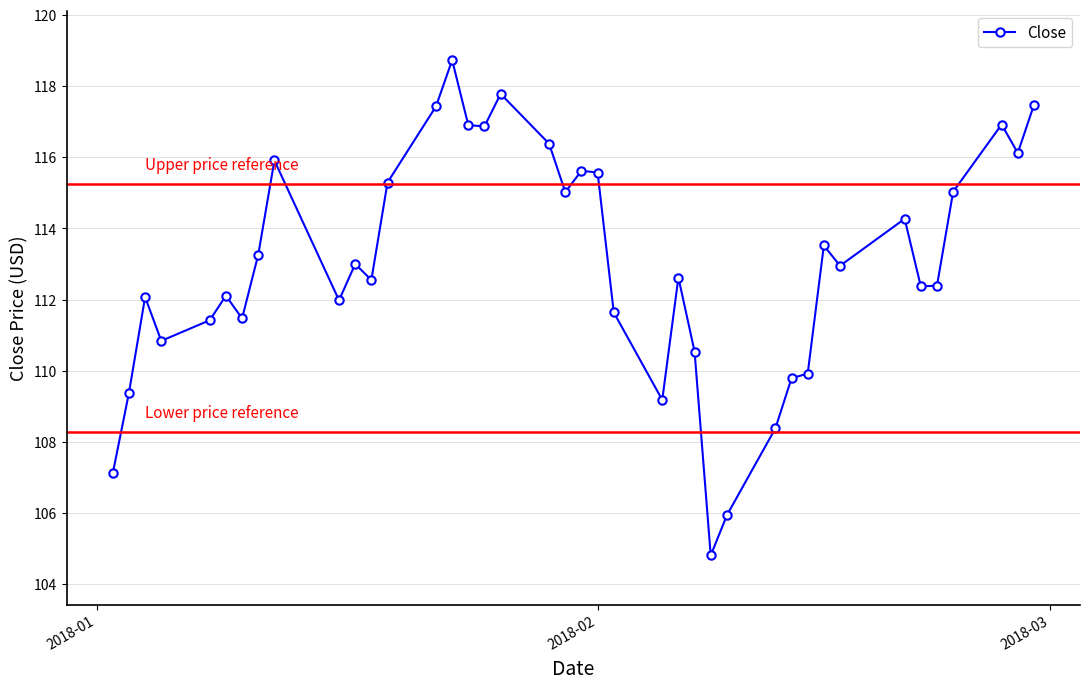

What is the value of the 10th point from the left?

112.0